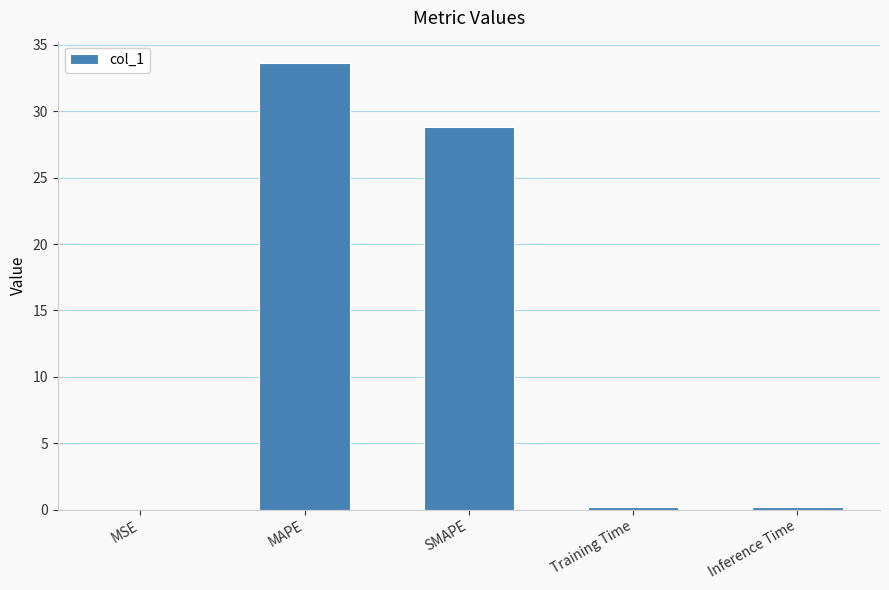

What is the maximum value shown in the chart?

33.6